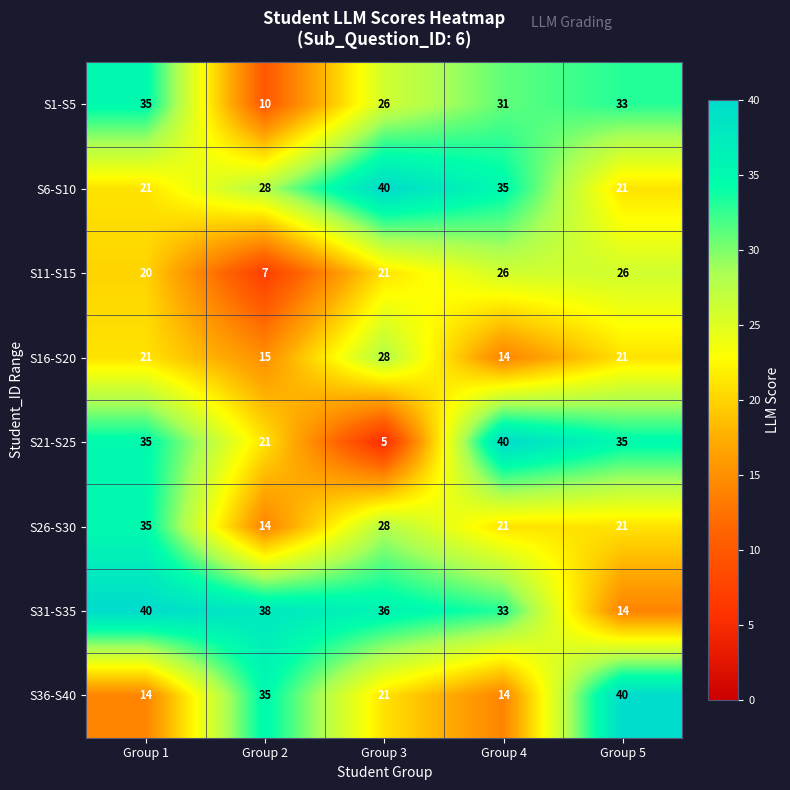

How many values in the S21-S25 series are below 35?

2